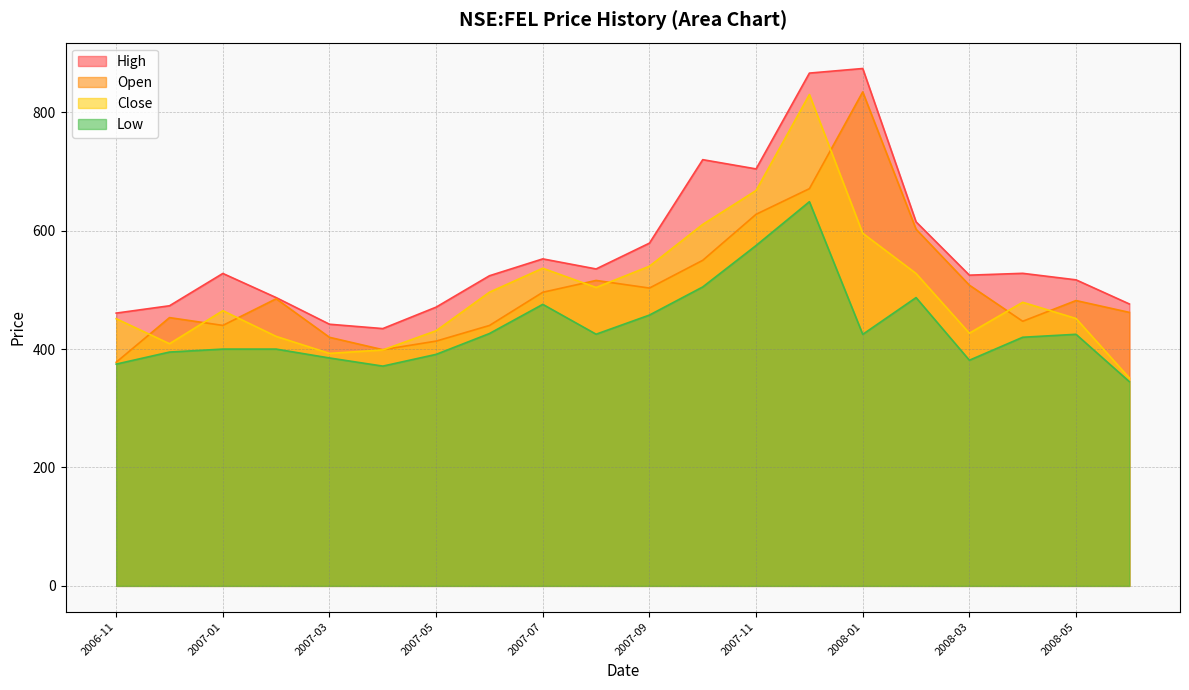

At 2008-05, list the series in order from largest to smallest.

High, Open, Close, Low